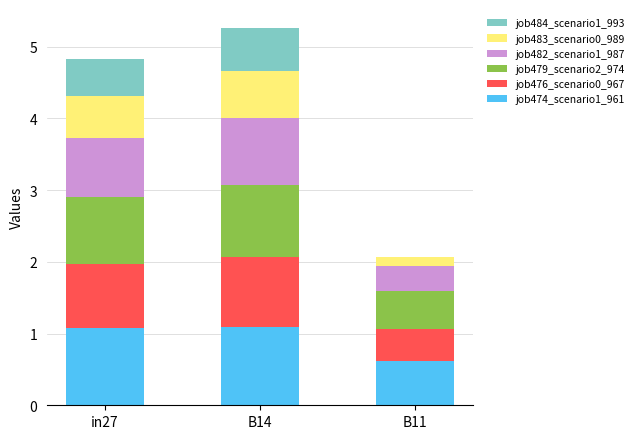

What is the highest value of the job474_scenario1_961 series?

1.1